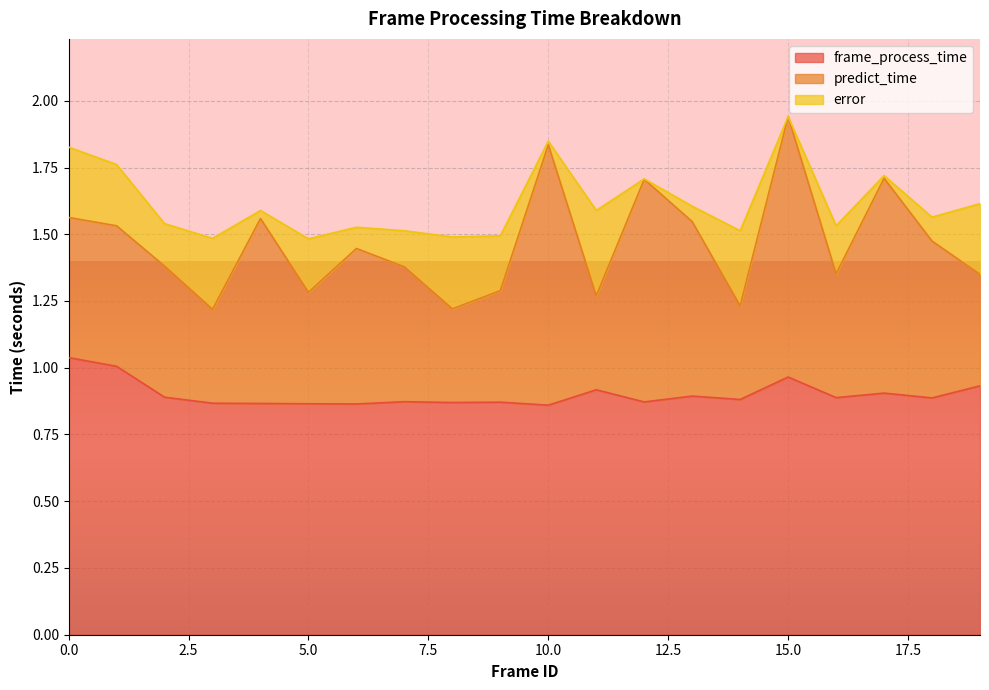

How many lines are shown in the chart?

3